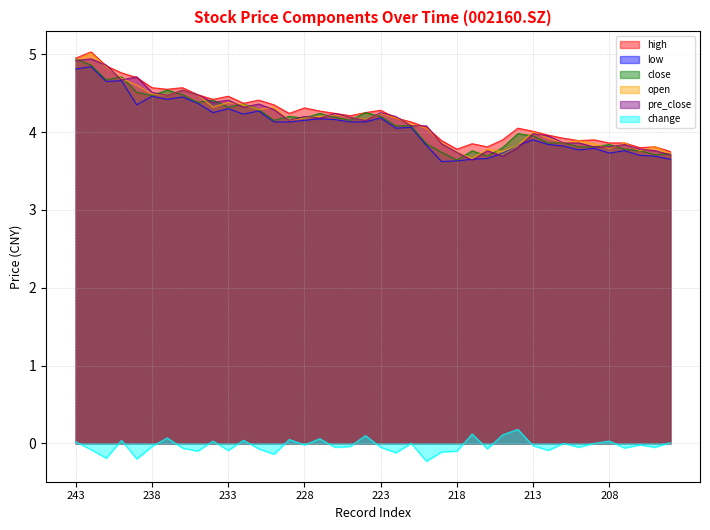

How many values in change are above zero?

13